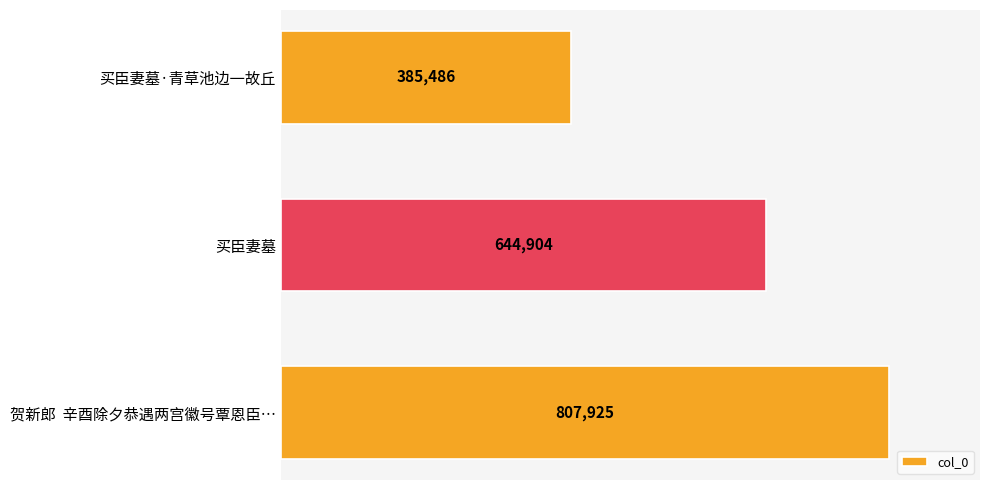

The value at 买臣妻墓 is 644904. True or false?

True